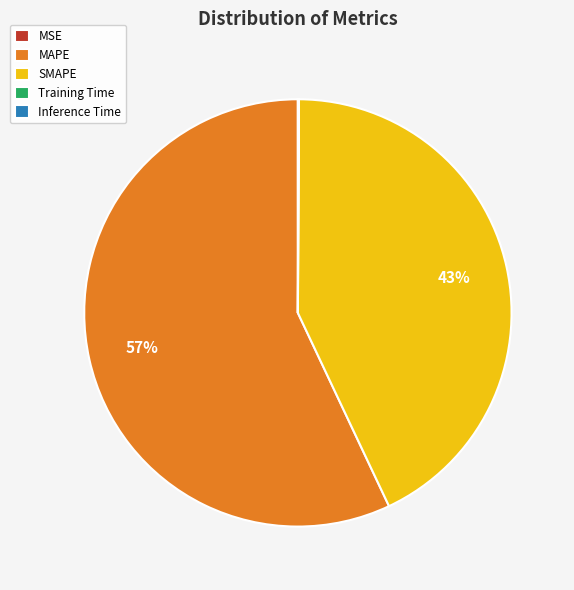

What is the largest slice in the pie chart?

MAPE